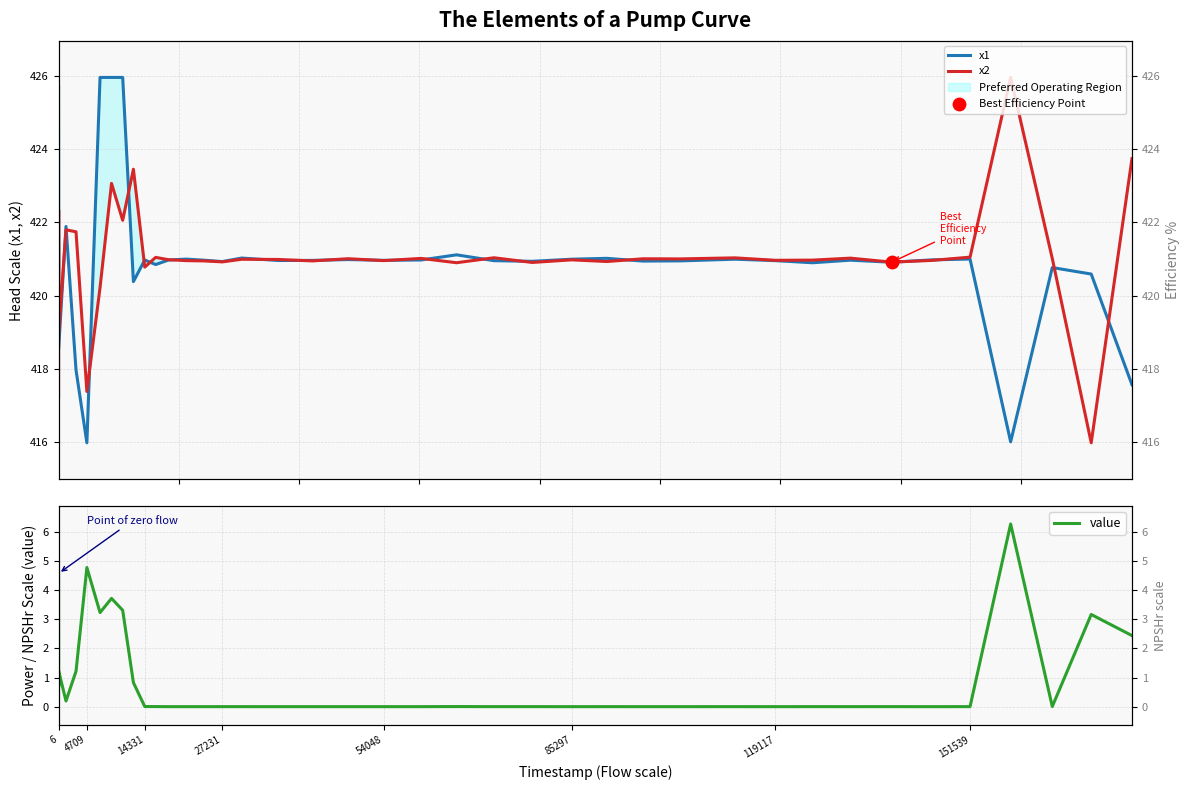

Which series contains the highest Y value?

x1